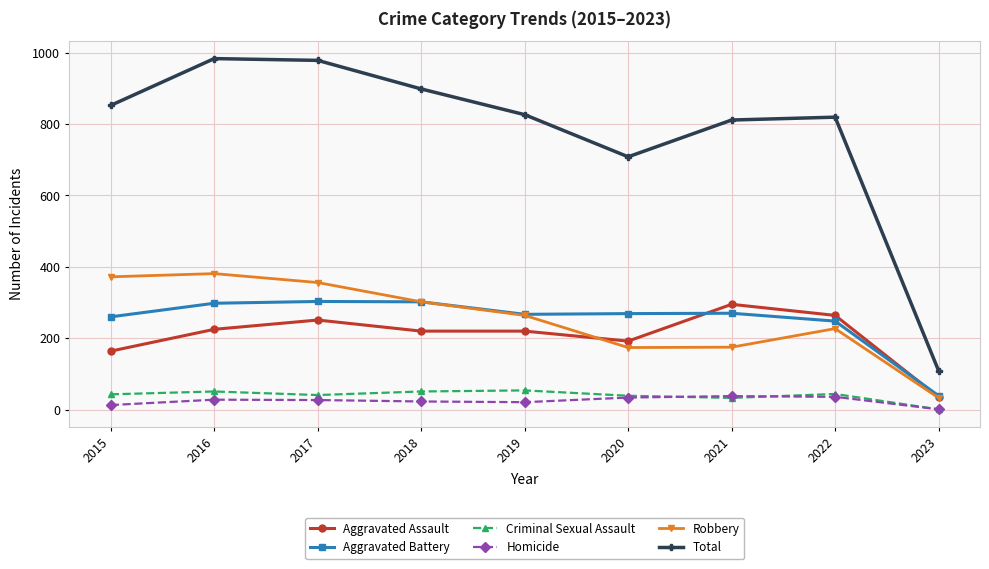

True or false: Homicide has a value of 21 at 2019.

True